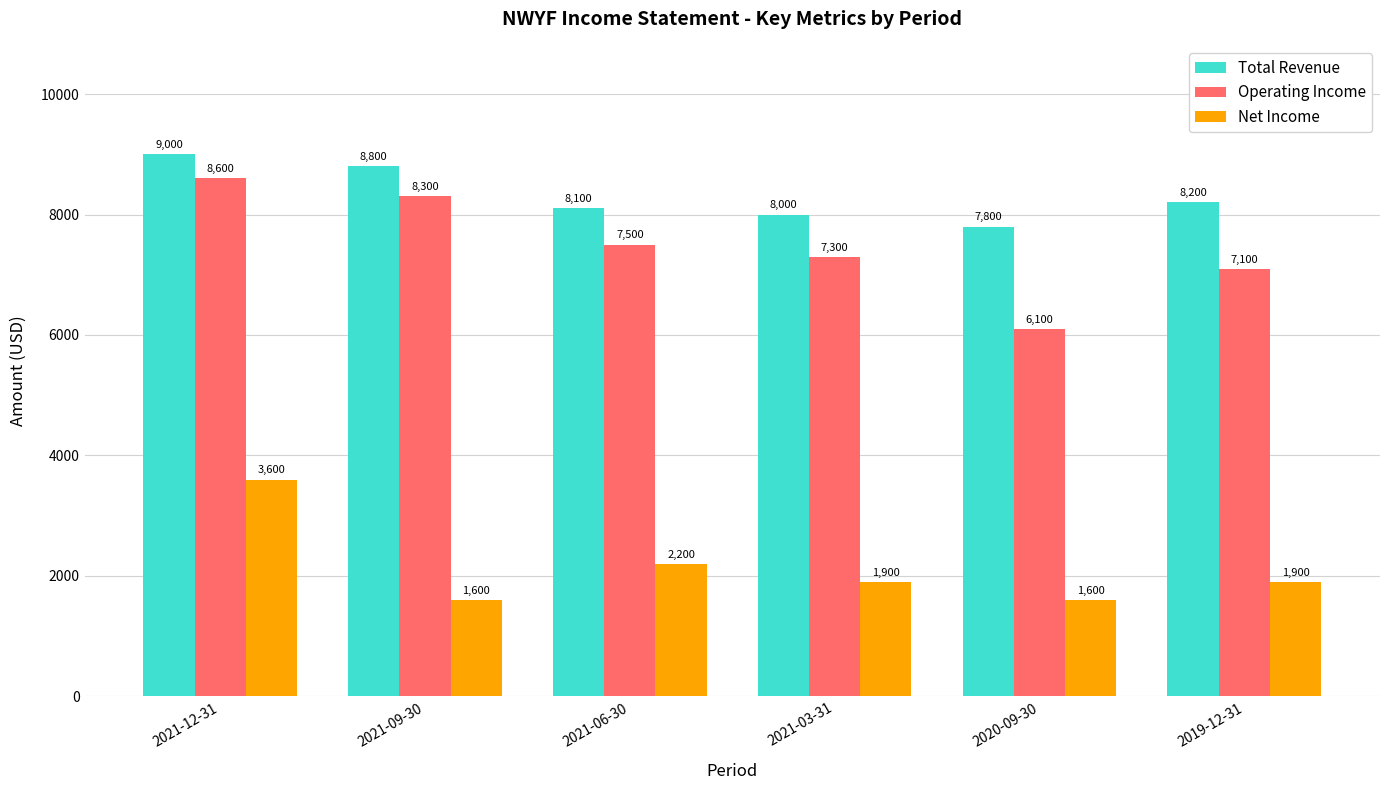

What are all the series names shown in the legend?

Total Revenue, Operating Income, Net Income